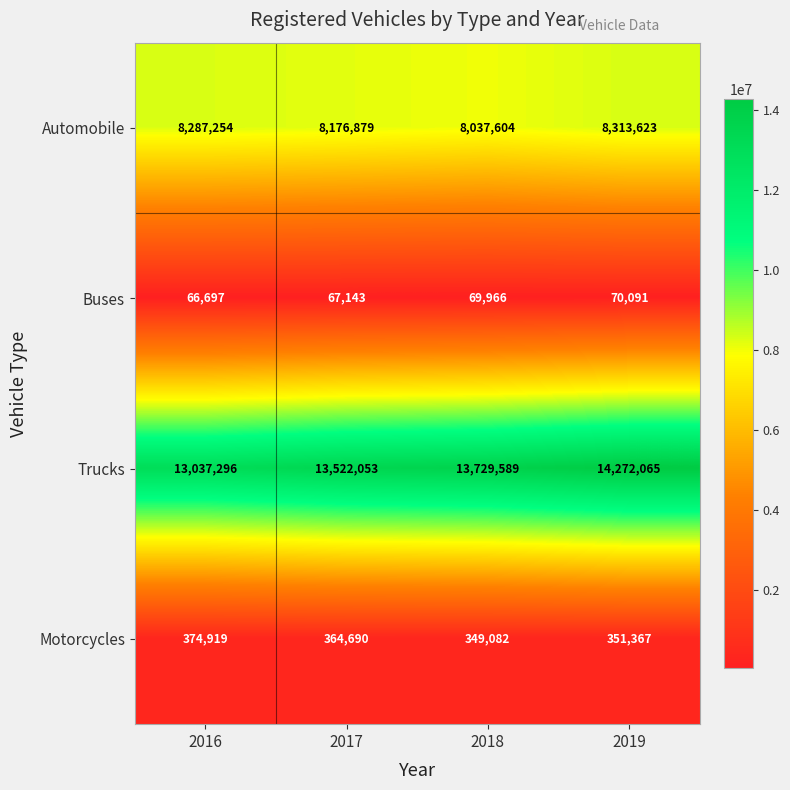

The value of Motorcycles at 2018 is 504042. True or false?

False